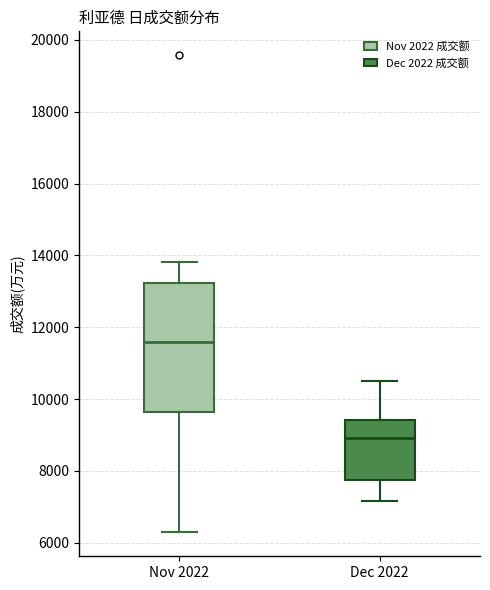

Where does the median line of the box for Dec 2022 sit on the y-axis? The values are not printed on the chart, so give them approximately, as read against the axis.

9000